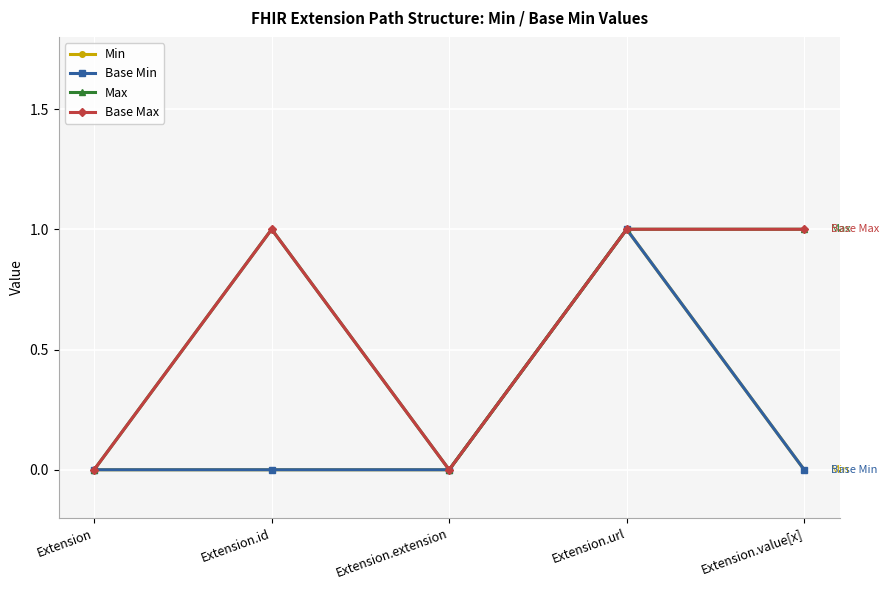

Does the chart display data point markers on the line(s)?

Yes